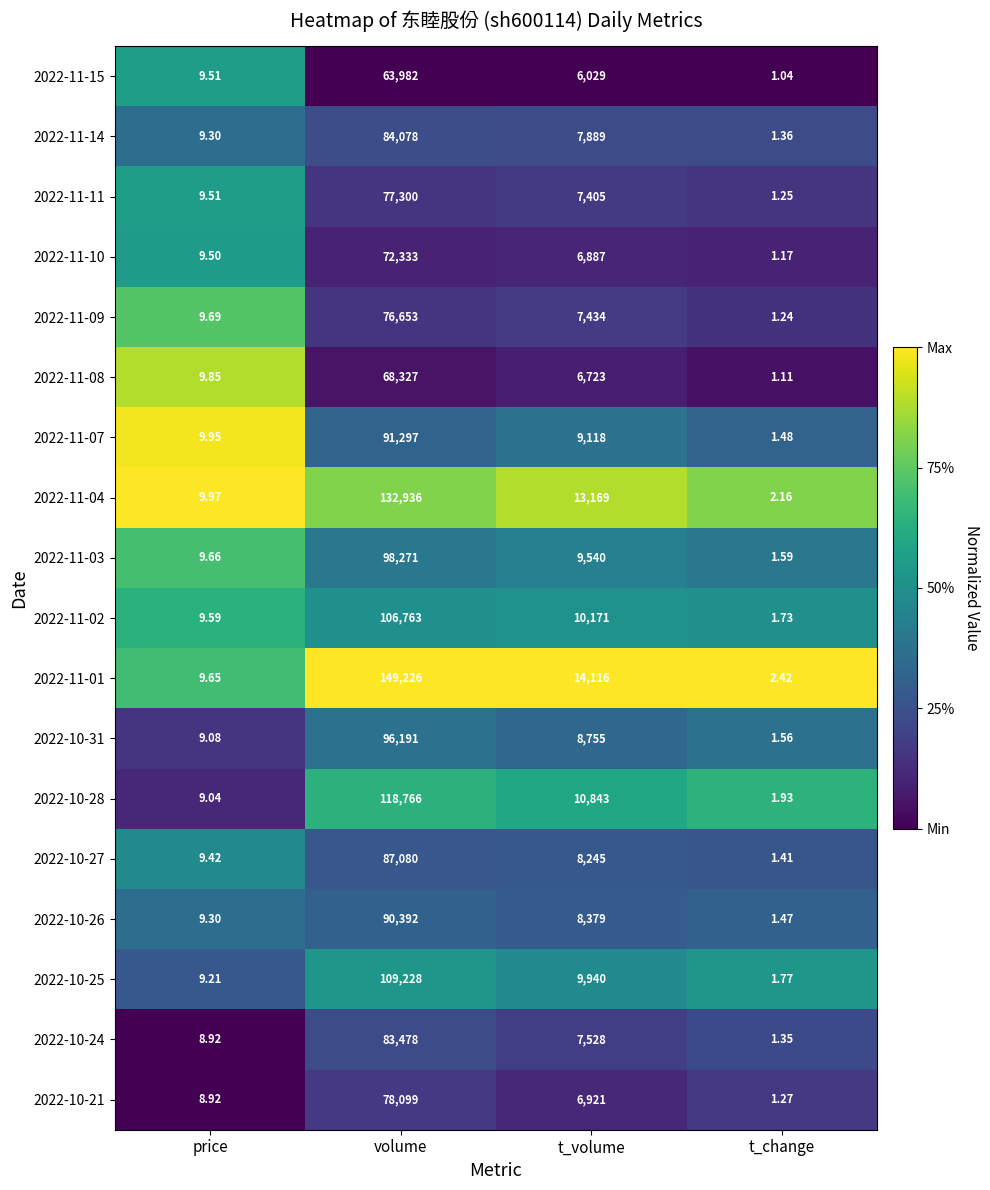

What is the maximum value shown in the chart?

149226.0